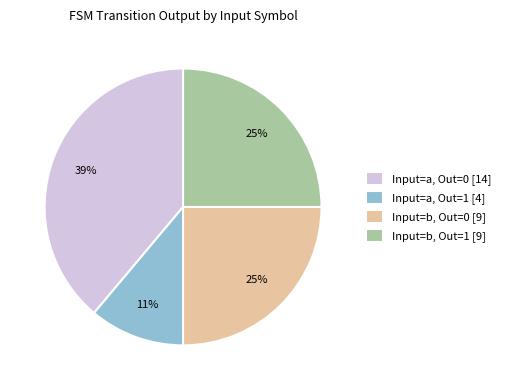

What percentage is the Input=a, Out=1 [4] slice, to the nearest percent?

11%